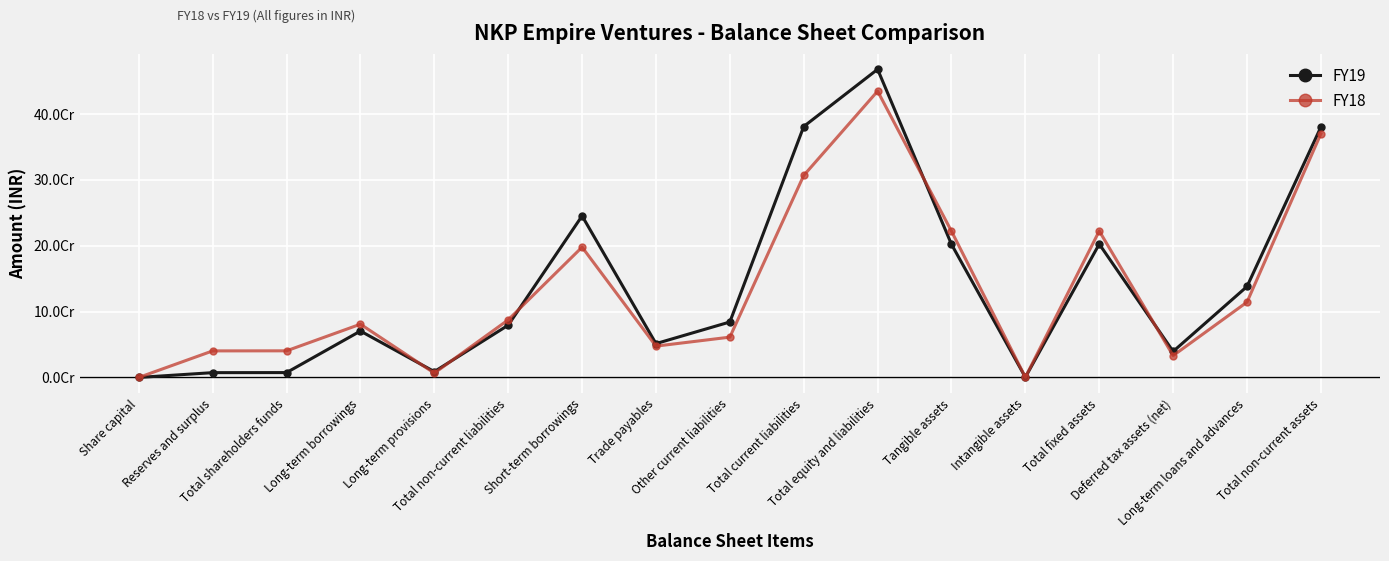

What position from the left is Deferred tax assets (net)?

15